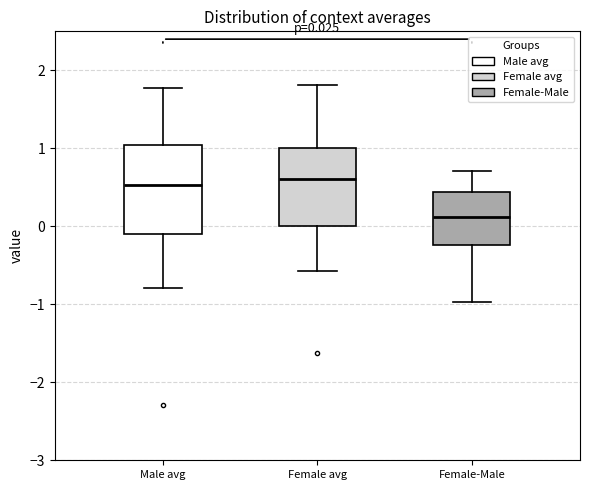

Which box is the tallest, from its lower edge to its upper edge?

Male avg